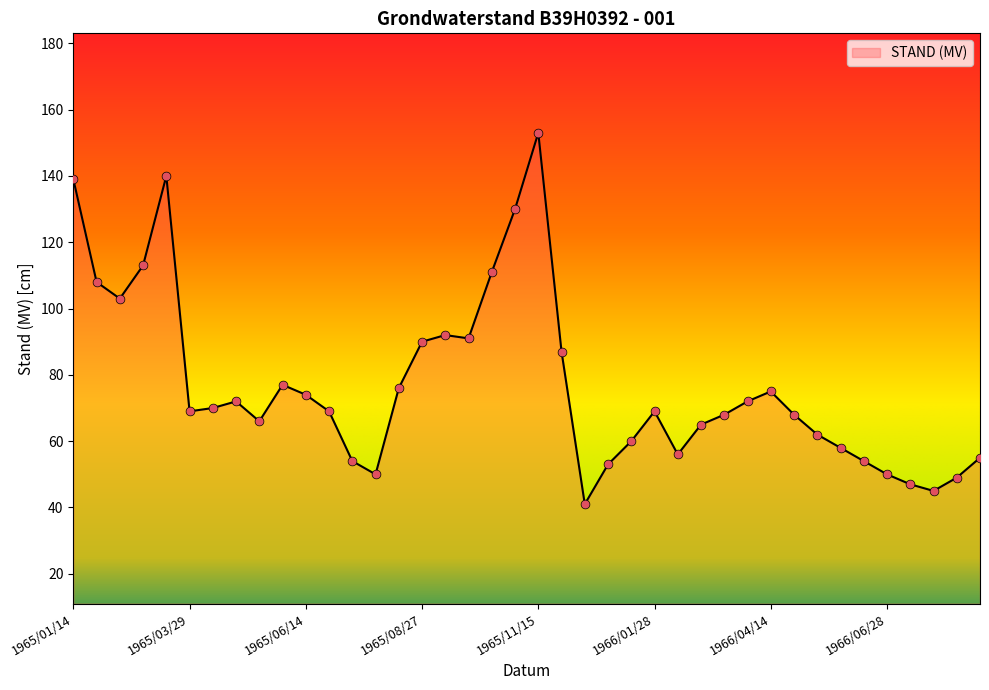

What is the maximum value shown in the chart?

153